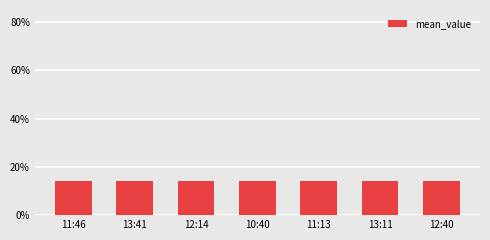

How many bars are there in total?

7